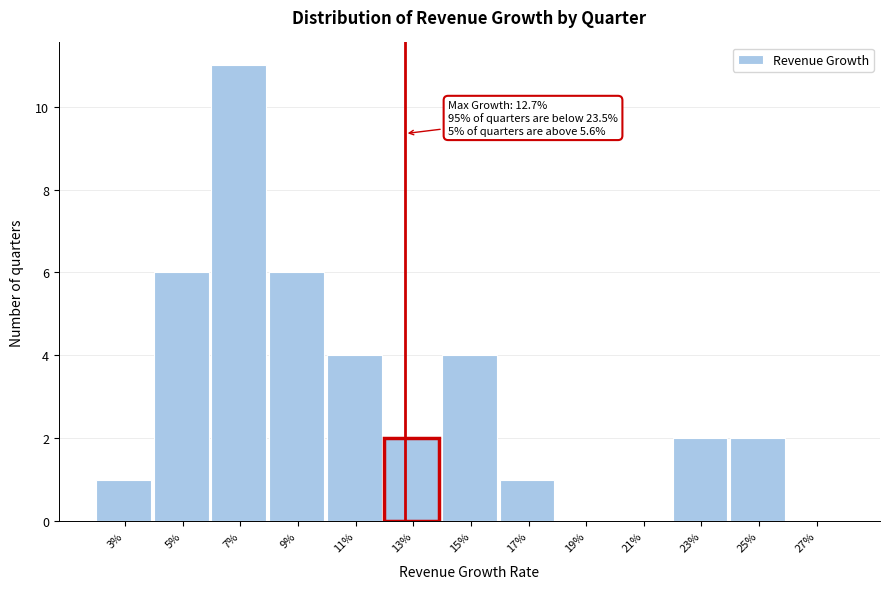

Reading left to right, list all the values displayed in this chart.

3%=1	5%=6	7%=11	9%=6	11%=4	13%=2	15%=4	17%=1	19%=0	21%=0	23%=2	25%=2	27%=0